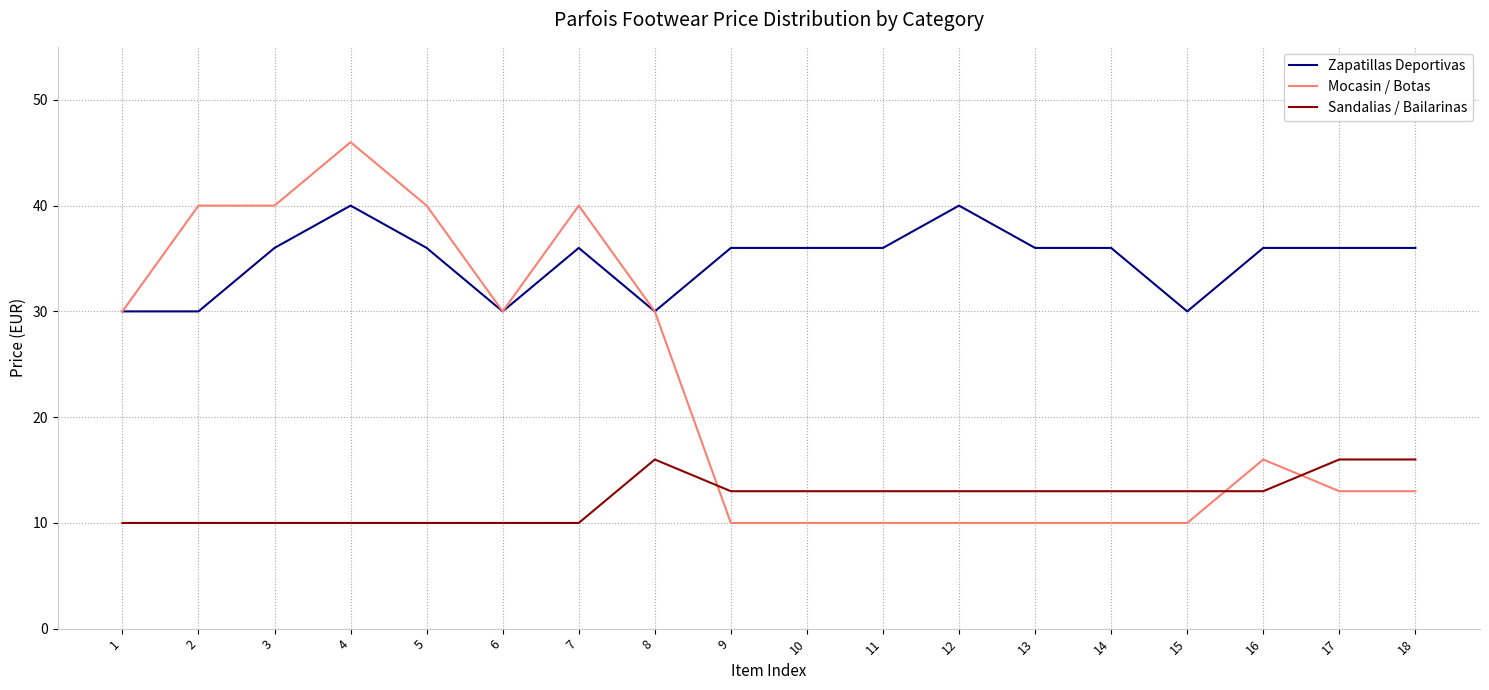

What is the greatest value displayed?

46.0